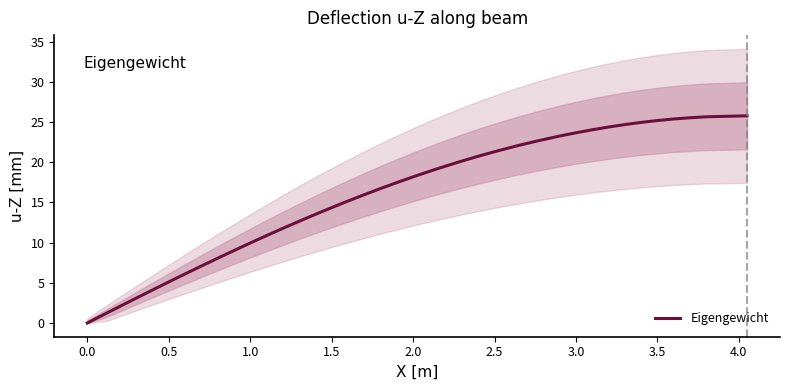

Reading right to left, extract all data points from this chart.

25.8	25.7	25.5	25.4	25.2	25.0	24.7	24.4	24.0	23.7	23.3	23.2	22.6	22.1	21.4	20.7	20.2	20.0	19.3	18.5	17.6	16.7	16.0	15.8	14.8	13.9	12.8	11.8	10.9	10.7	9.6	8.4	7.3	6.1	5.1	4.9	3.7	2.5	1.2	0.0